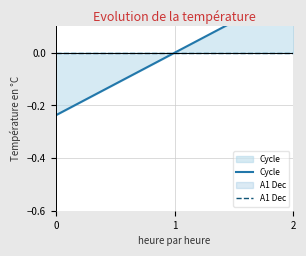

True or false: Cycle and A1 Dec cross at least once.

True